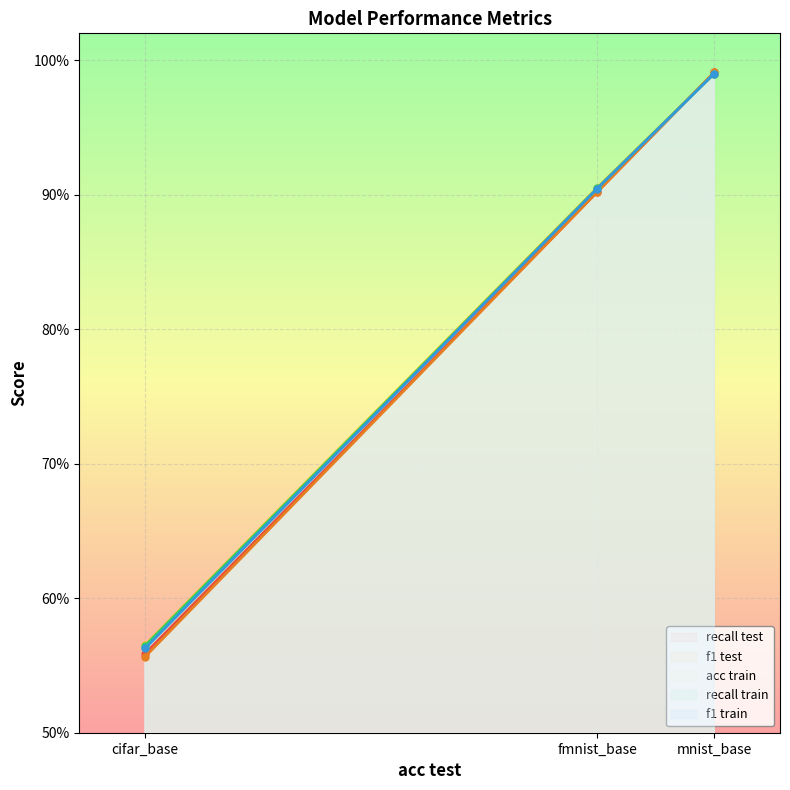

Where is f1 test nearest to the value 0?

cifar_base